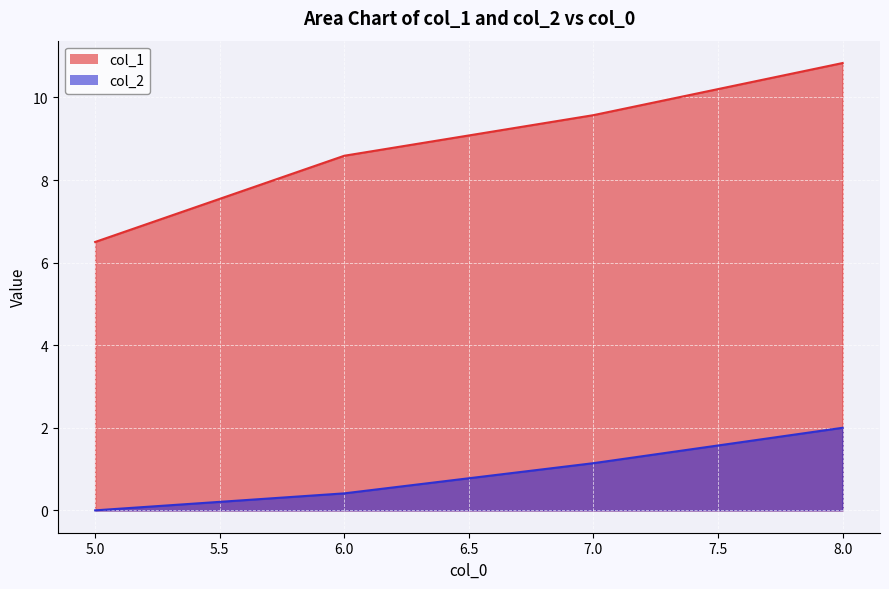

What is the maximum value shown in the chart?

10.8